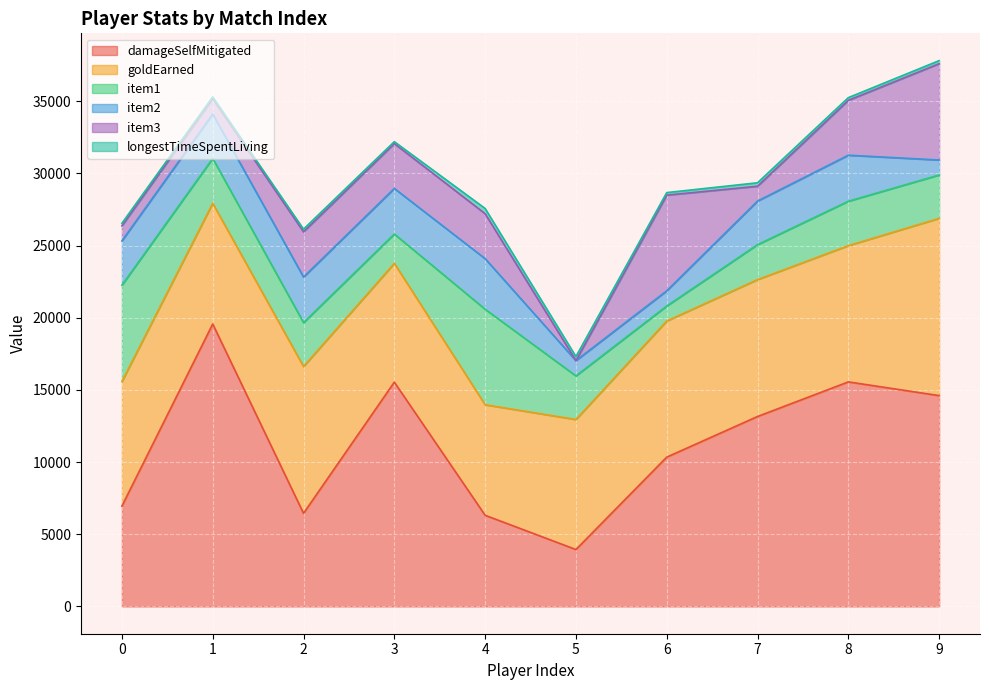

Rank the categories by item1 value from lowest to highest.

6, 3, 7, 9, 5, 2, 8, 1, 4, 0